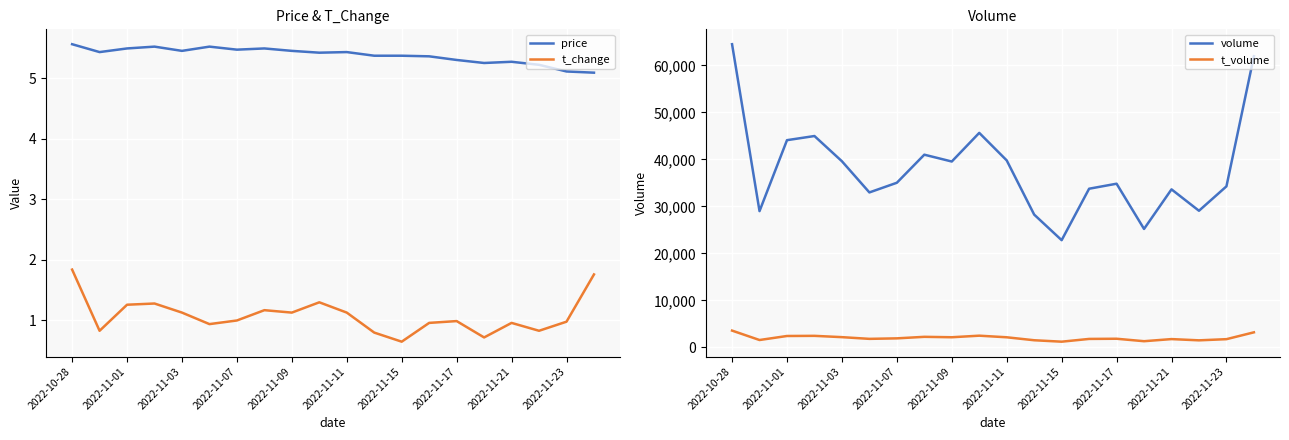

True or false: price has more than 2 interior local peaks.

True